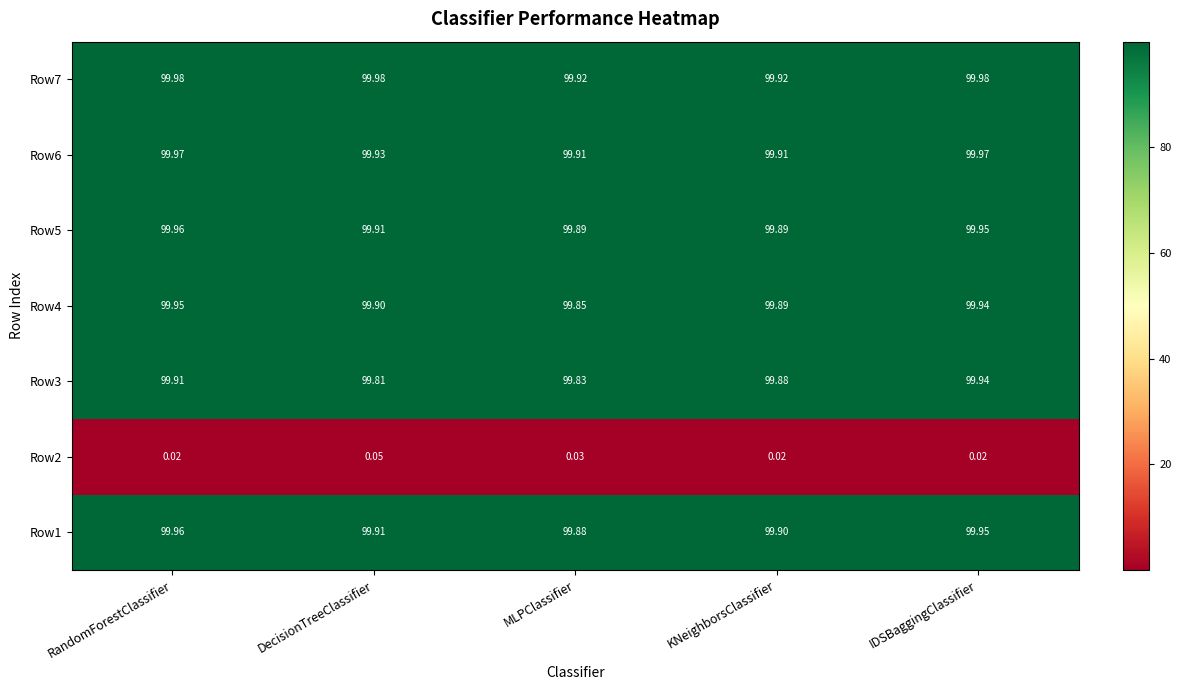

What is the difference between the highest and lowest values at RandomForestClassifier?

100.0